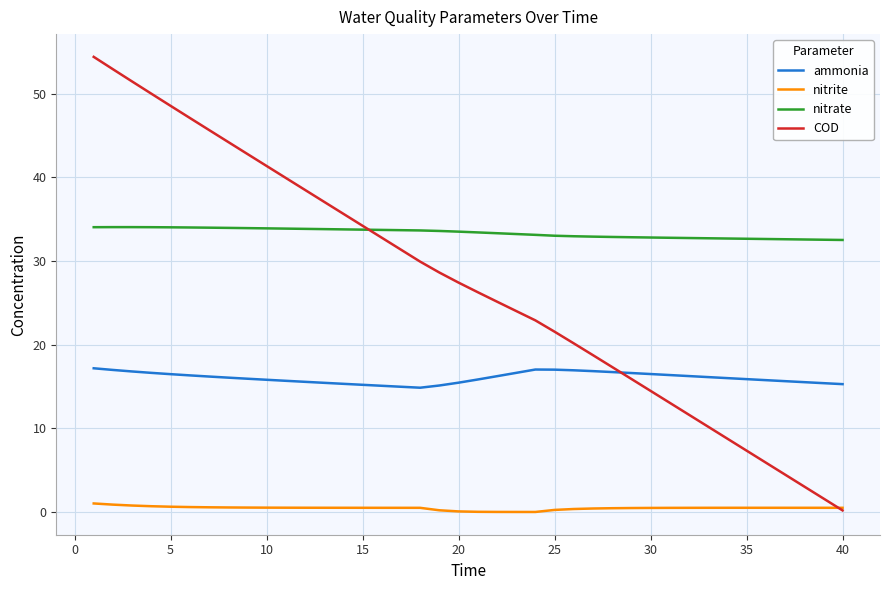

Which series has the largest total across all categories?

nitrate